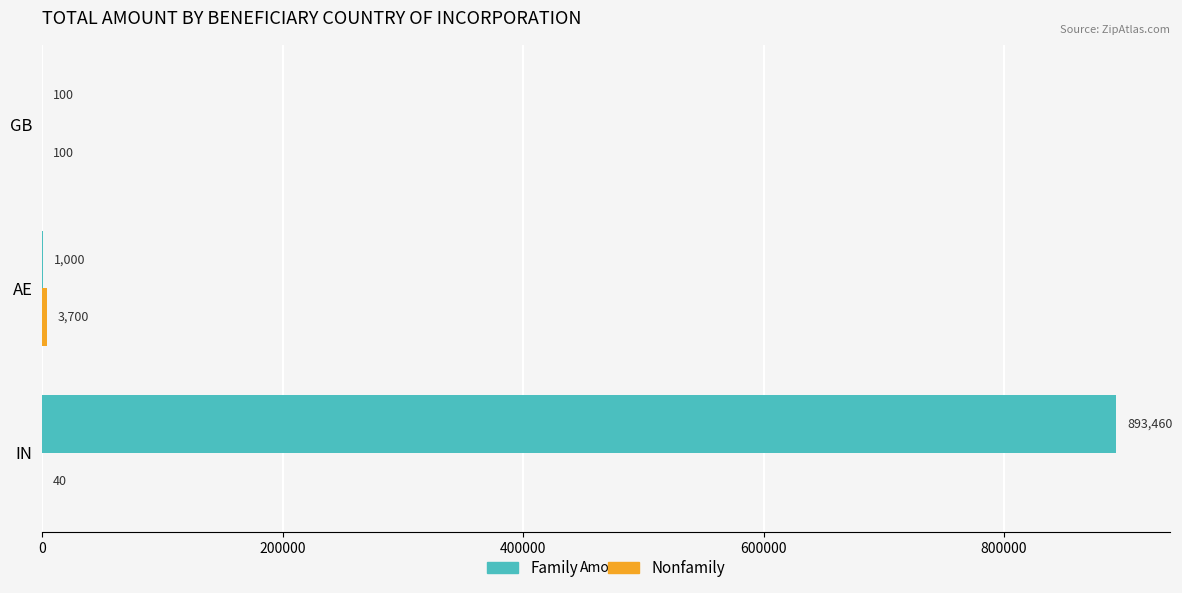

True or false: Family has a value of 582974 at IN.

False